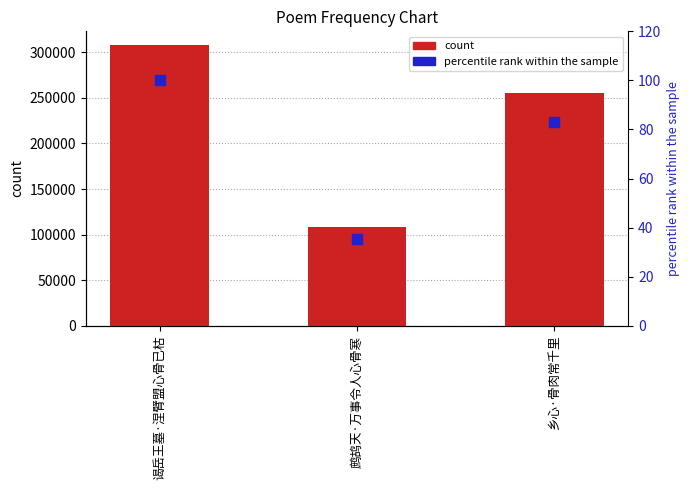

What are all the series names shown in the legend?

count, percentile rank within the sample